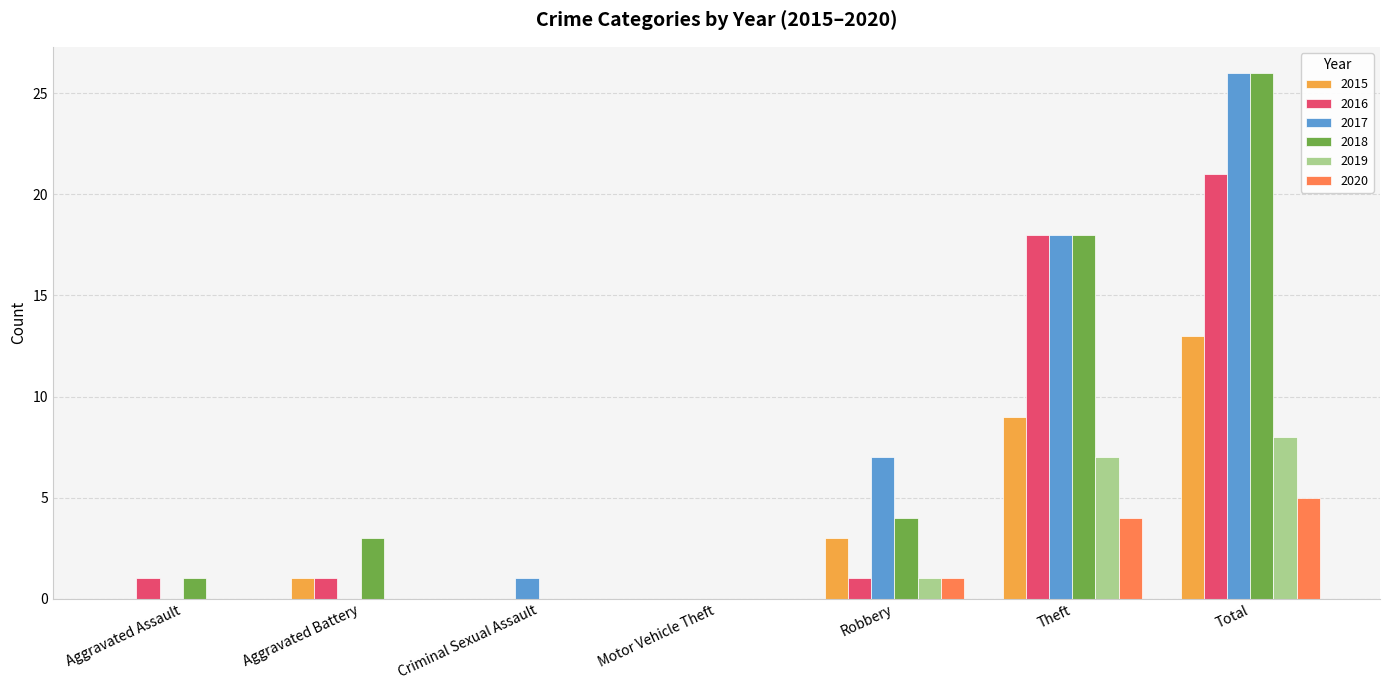

At which category does the chart reach its peak across all series?

Total